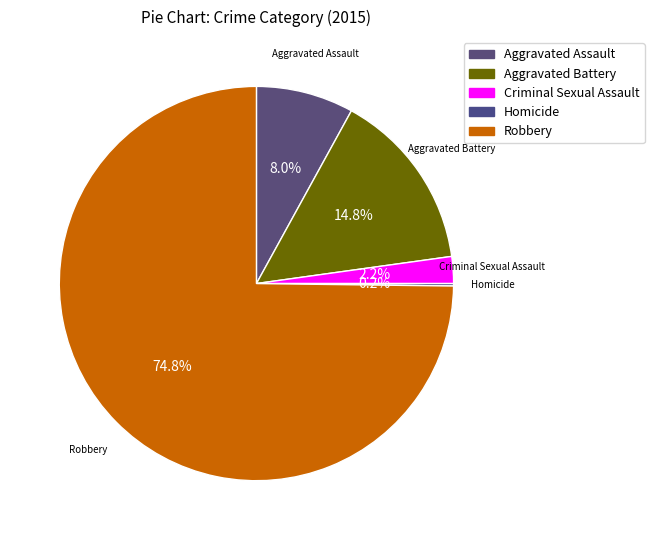

To the nearest percent, what is the combined percentage of Aggravated Assault and Robbery?

83%